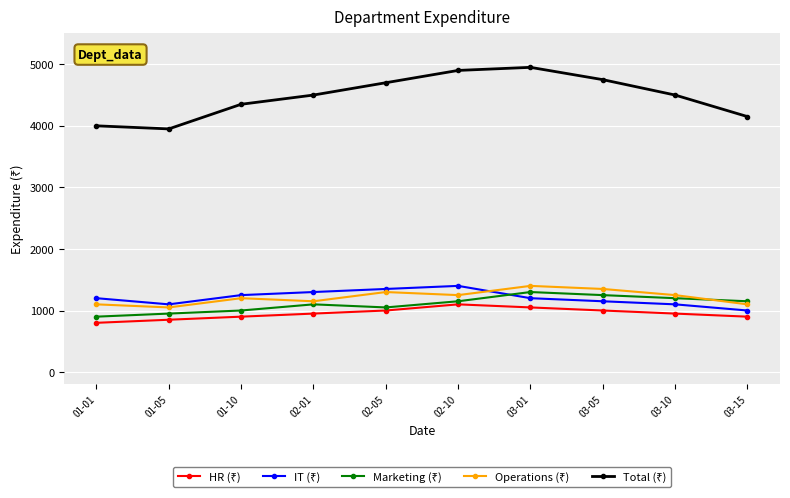

What is the difference between the highest and lowest values at 01-05?

3100